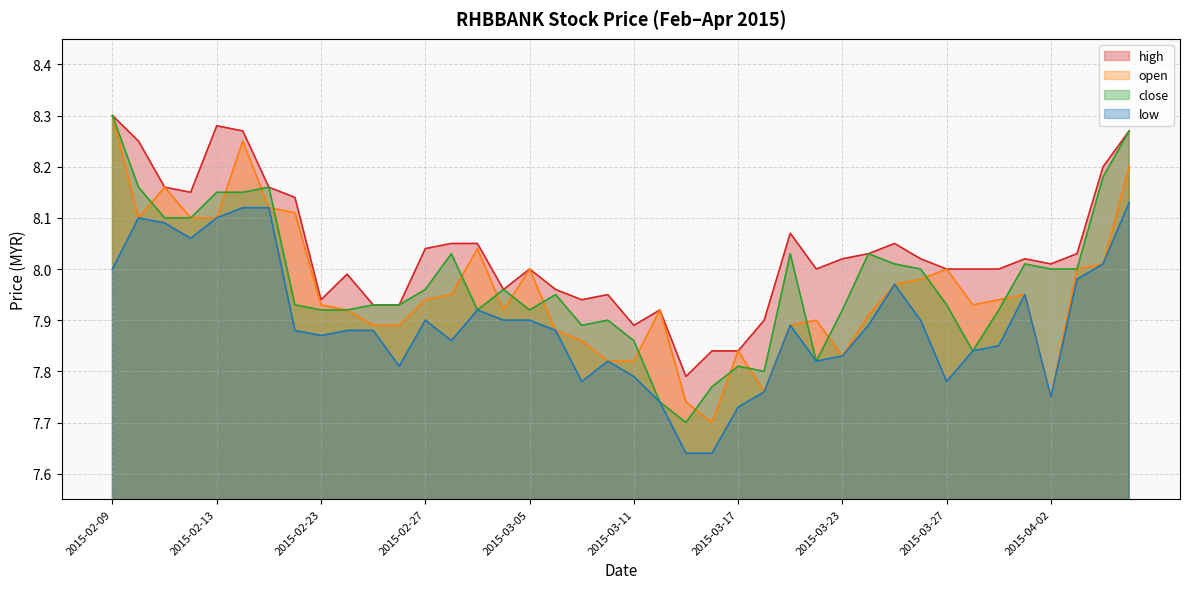

Reading left to right, transcribe all the data shown in this chart.

high: 2015-02-09=8.3	2015-02-10=8.2	2015-02-11=8.2	2015-02-12=8.2	2015-02-13=8.3	2015-02-16=8.3	2015-02-17=8.2	2015-02-18=8.1	2015-02-23=7.9	2015-02-24=8.0	2015-02-25=7.9	2015-02-26=7.9	2015-02-27=8.0	2015-03-02=8.1	2015-03-03=8.1	2015-03-04=8.0	2015-03-05=8.0	2015-03-06=8.0	2015-03-09=7.9	2015-03-10=8.0	2015-03-11=7.9	2015-03-12=7.9	2015-03-13=7.8	2015-03-16=7.8	2015-03-17=7.8	2015-03-18=7.9	2015-03-19=8.1	2015-03-20=8.0	2015-03-23=8.0	2015-03-24=8.0	2015-03-25=8.1	2015-03-26=8.0	2015-03-27=8.0	2015-03-30=8.0	2015-03-31=8.0	2015-04-01=8.0	2015-04-02=8.0	2015-04-03=8.0	2015-04-06=8.2	2015-04-07=8.3
open: 2015-02-09=8.3	2015-02-10=8.1	2015-02-11=8.2	2015-02-12=8.1	2015-02-13=8.1	2015-02-16=8.2	2015-02-17=8.1	2015-02-18=8.1	2015-02-23=7.9	2015-02-24=7.9	2015-02-25=7.9	2015-02-26=7.9	2015-02-27=7.9	2015-03-02=8.0	2015-03-03=8.0	2015-03-04=7.9	2015-03-05=8.0	2015-03-06=7.9	2015-03-09=7.9	2015-03-10=7.8	2015-03-11=7.8	2015-03-12=7.9	2015-03-13=7.7	2015-03-16=7.7	2015-03-17=7.8	2015-03-18=7.8	2015-03-19=7.9	2015-03-20=7.9	2015-03-23=7.8	2015-03-24=7.9	2015-03-25=8.0	2015-03-26=8.0	2015-03-27=8.0	2015-03-30=7.9	2015-03-31=7.9	2015-04-01=8.0	2015-04-02=7.8	2015-04-03=8.0	2015-04-06=8.0	2015-04-07=8.2
close: 2015-02-09=8.3	2015-02-10=8.2	2015-02-11=8.1	2015-02-12=8.1	2015-02-13=8.2	2015-02-16=8.2	2015-02-17=8.2	2015-02-18=7.9	2015-02-23=7.9	2015-02-24=7.9	2015-02-25=7.9	2015-02-26=7.9	2015-02-27=8.0	2015-03-02=8.0	2015-03-03=7.9	2015-03-04=8.0	2015-03-05=7.9	2015-03-06=8.0	2015-03-09=7.9	2015-03-10=7.9	2015-03-11=7.9	2015-03-12=7.7	2015-03-13=7.7	2015-03-16=7.8	2015-03-17=7.8	2015-03-18=7.8	2015-03-19=8.0	2015-03-20=7.8	2015-03-23=7.9	2015-03-24=8.0	2015-03-25=8.0	2015-03-26=8.0	2015-03-27=7.9	2015-03-30=7.8	2015-03-31=7.9	2015-04-01=8.0	2015-04-02=8.0	2015-04-03=8.0	2015-04-06=8.2	2015-04-07=8.3
low: 2015-02-09=8.0	2015-02-10=8.1	2015-02-11=8.1	2015-02-12=8.1	2015-02-13=8.1	2015-02-16=8.1	2015-02-17=8.1	2015-02-18=7.9	2015-02-23=7.9	2015-02-24=7.9	2015-02-25=7.9	2015-02-26=7.8	2015-02-27=7.9	2015-03-02=7.9	2015-03-03=7.9	2015-03-04=7.9	2015-03-05=7.9	2015-03-06=7.9	2015-03-09=7.8	2015-03-10=7.8	2015-03-11=7.8	2015-03-12=7.7	2015-03-13=7.6	2015-03-16=7.6	2015-03-17=7.7	2015-03-18=7.8	2015-03-19=7.9	2015-03-20=7.8	2015-03-23=7.8	2015-03-24=7.9	2015-03-25=8.0	2015-03-26=7.9	2015-03-27=7.8	2015-03-30=7.8	2015-03-31=7.8	2015-04-01=8.0	2015-04-02=7.8	2015-04-03=8.0	2015-04-06=8.0	2015-04-07=8.1